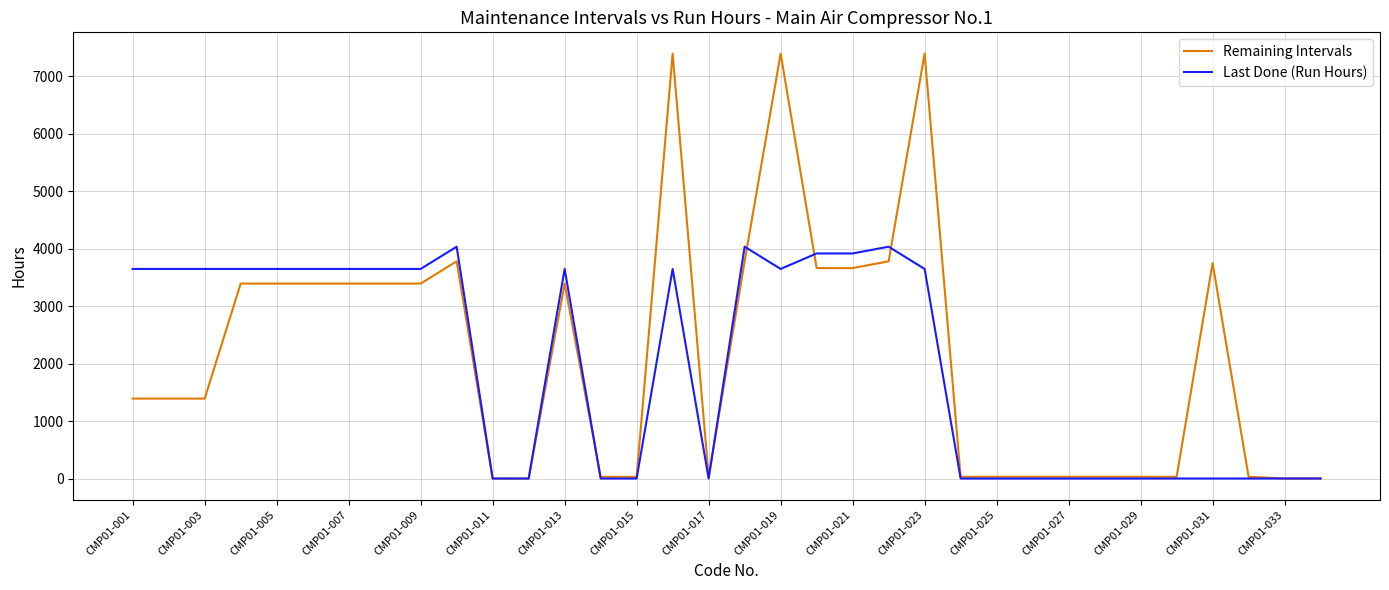

List the series in order of their peak value, lowest first.

Last Done (Run Hours), Remaining Intervals